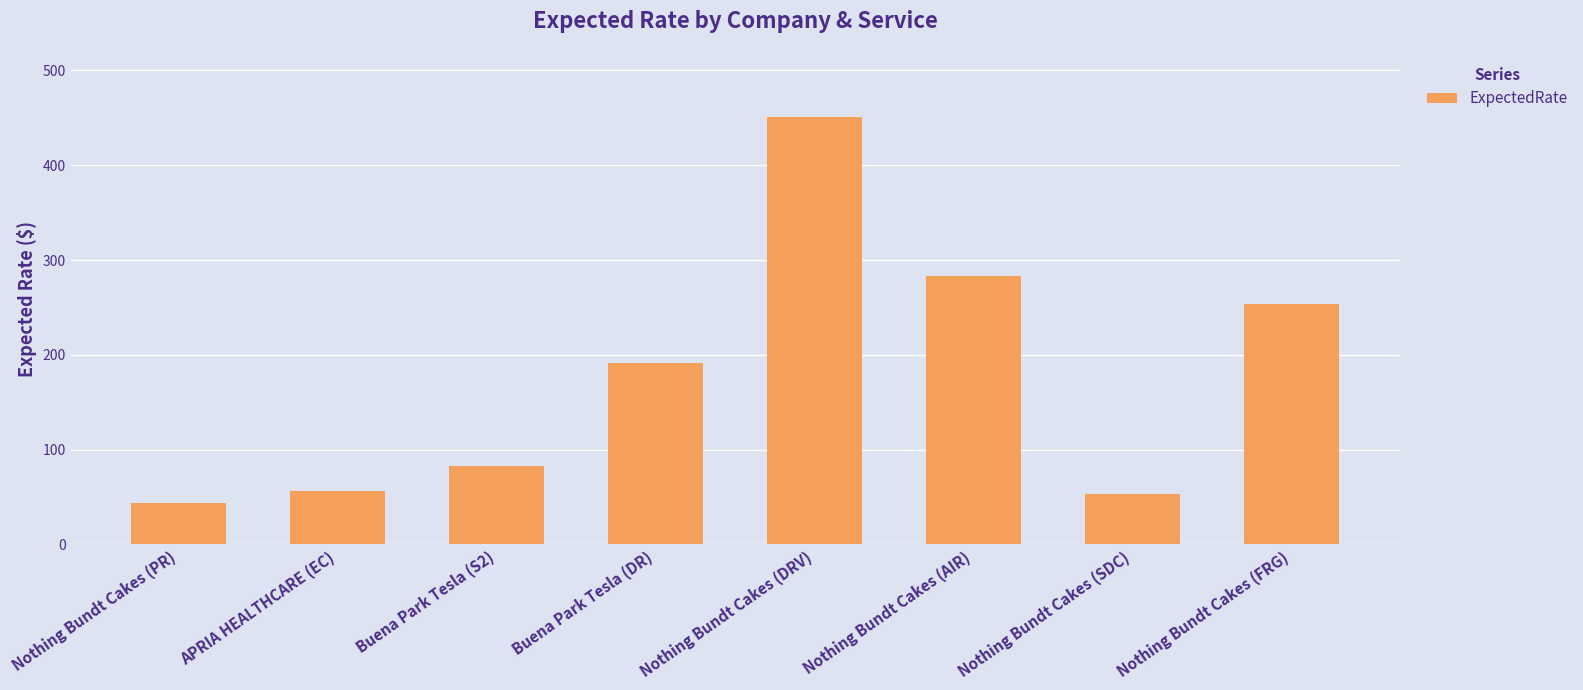

What is the change in value from Nothing Bundt Cakes (DRV) to Nothing Bundt Cakes (AIR)?

-167.9